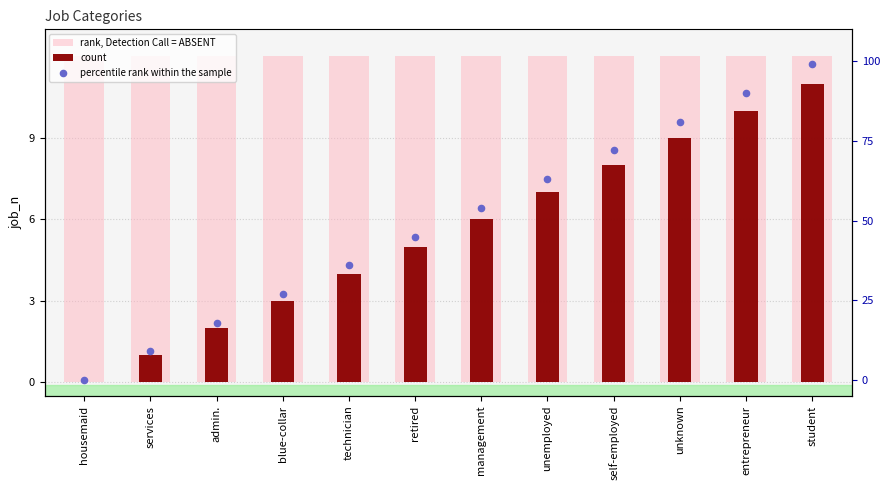

Which series has the largest total across all categories?

percentile rank within the sample